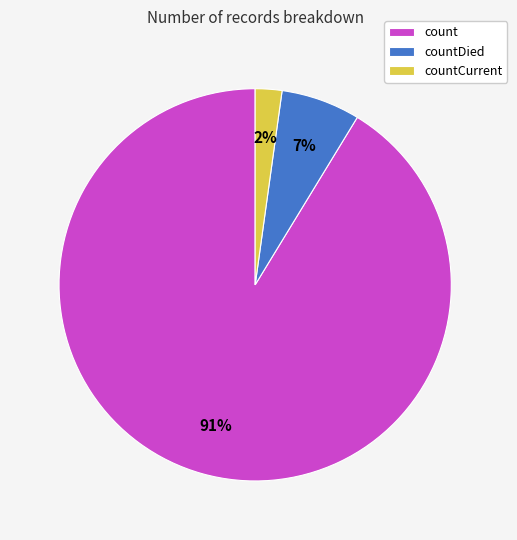

Which slice represents more than half of the pie?

count